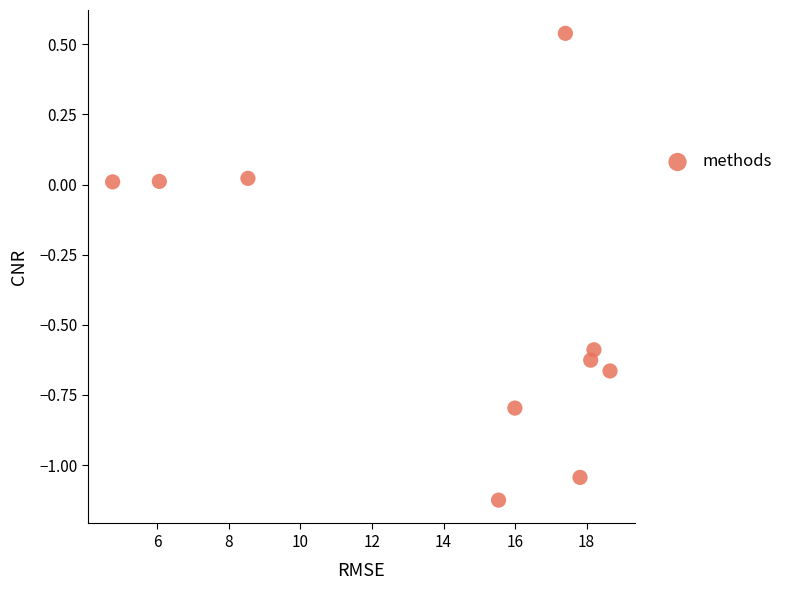

What is the average X value?

14.1